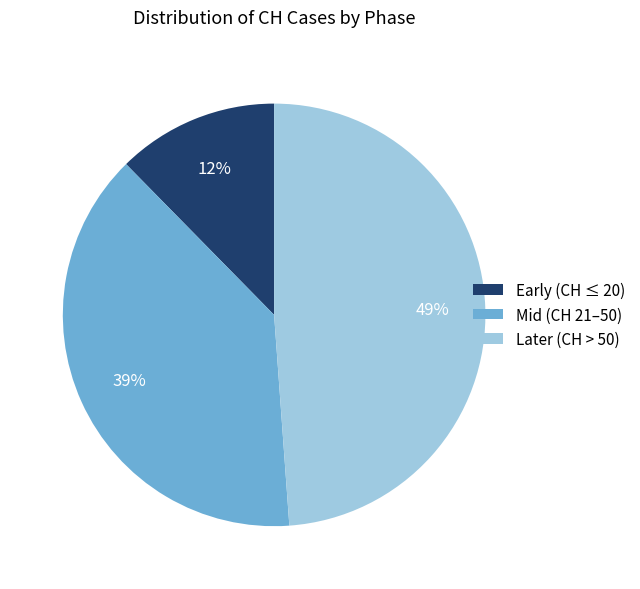

Is it true that Mid (CH 21–50) is 27% of the pie?

False